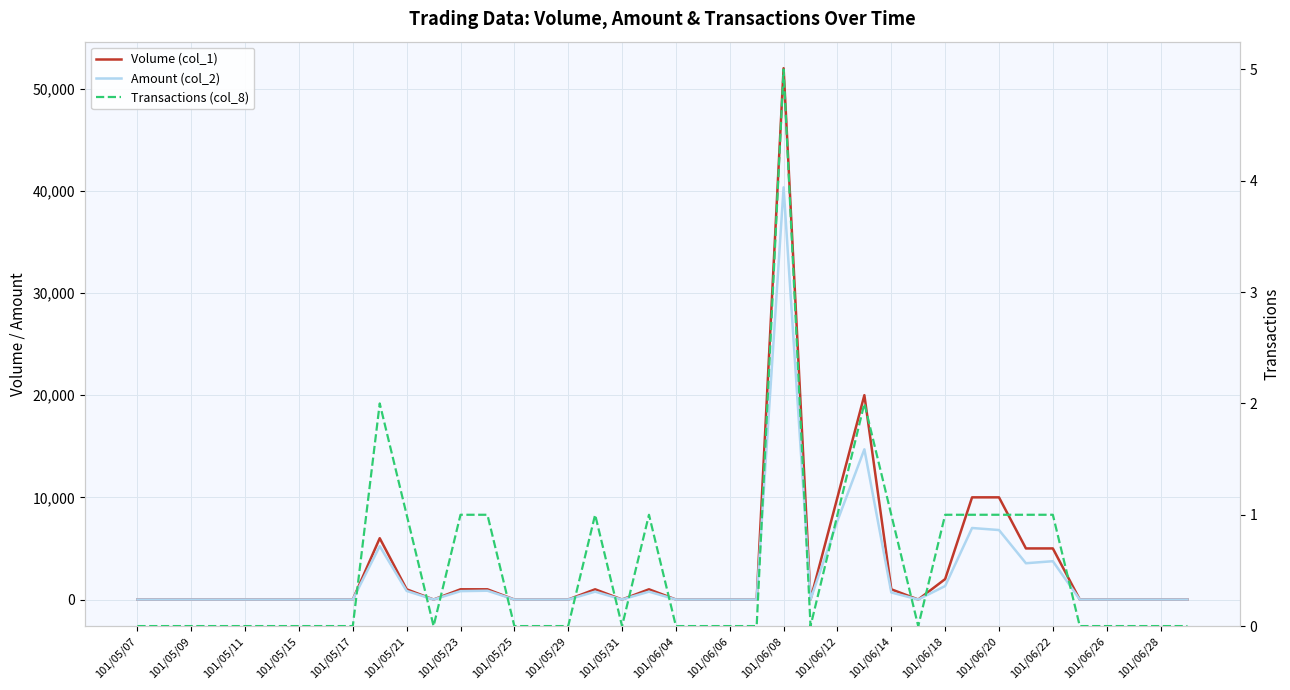

True or false: Volume (col_1) and Transactions (col_8) intersect in this chart.

False